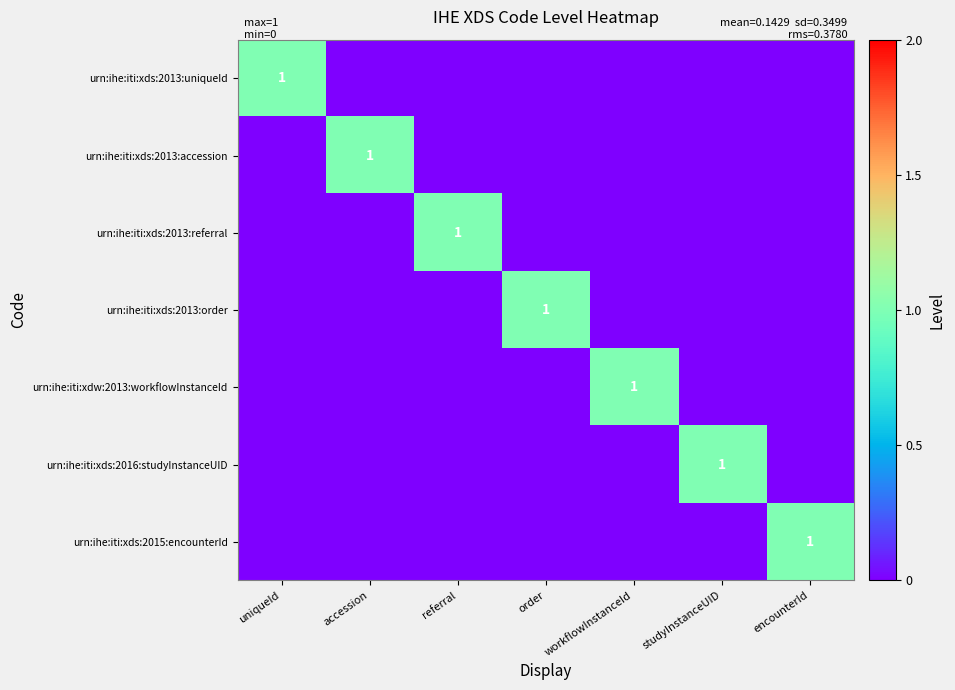

List the series in order of their peak value, highest first.

urn:ihe:iti:xds:2013:uniqueId, urn:ihe:iti:xds:2013:accession, urn:ihe:iti:xds:2013:referral, urn:ihe:iti:xds:2013:order, urn:ihe:iti:xdw:2013:workflowInstanceId, urn:ihe:iti:xds:2016:studyInstanceUID, urn:ihe:iti:xds:2015:encounterId